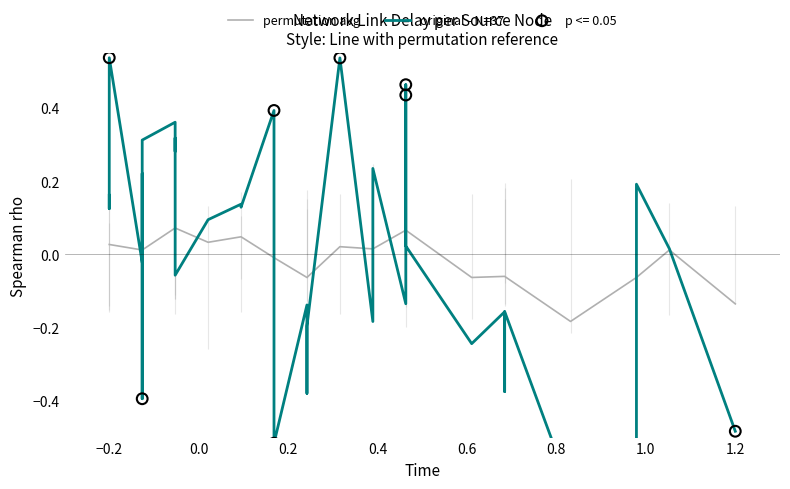

Which series has the largest total across all categories?

original - N=37